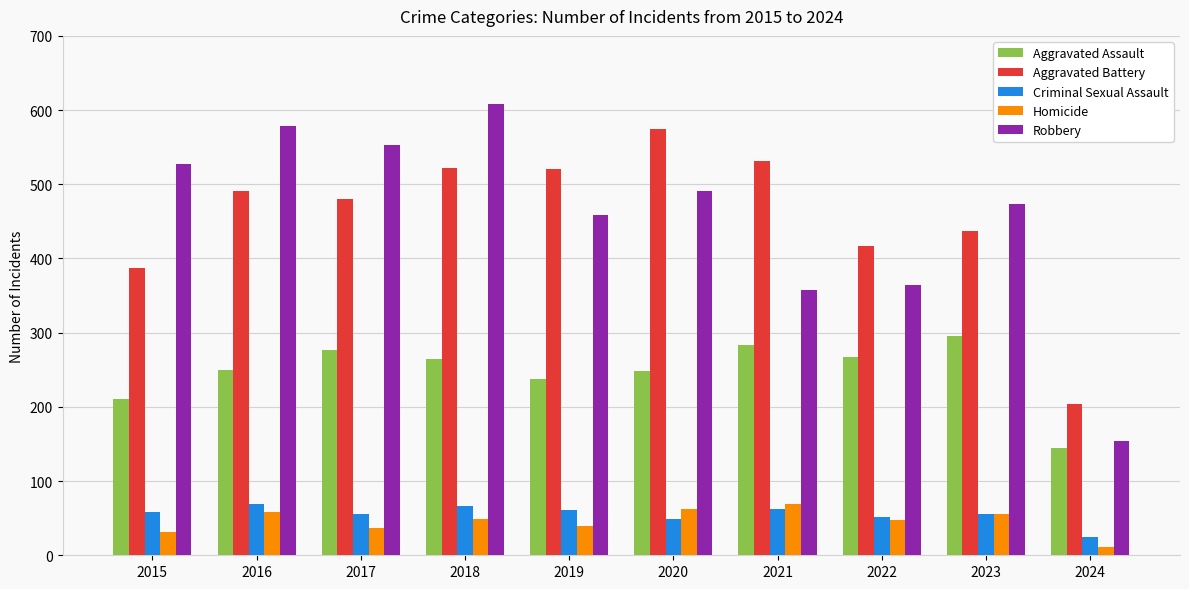

At how many categories does at least one series exceed 347?

9